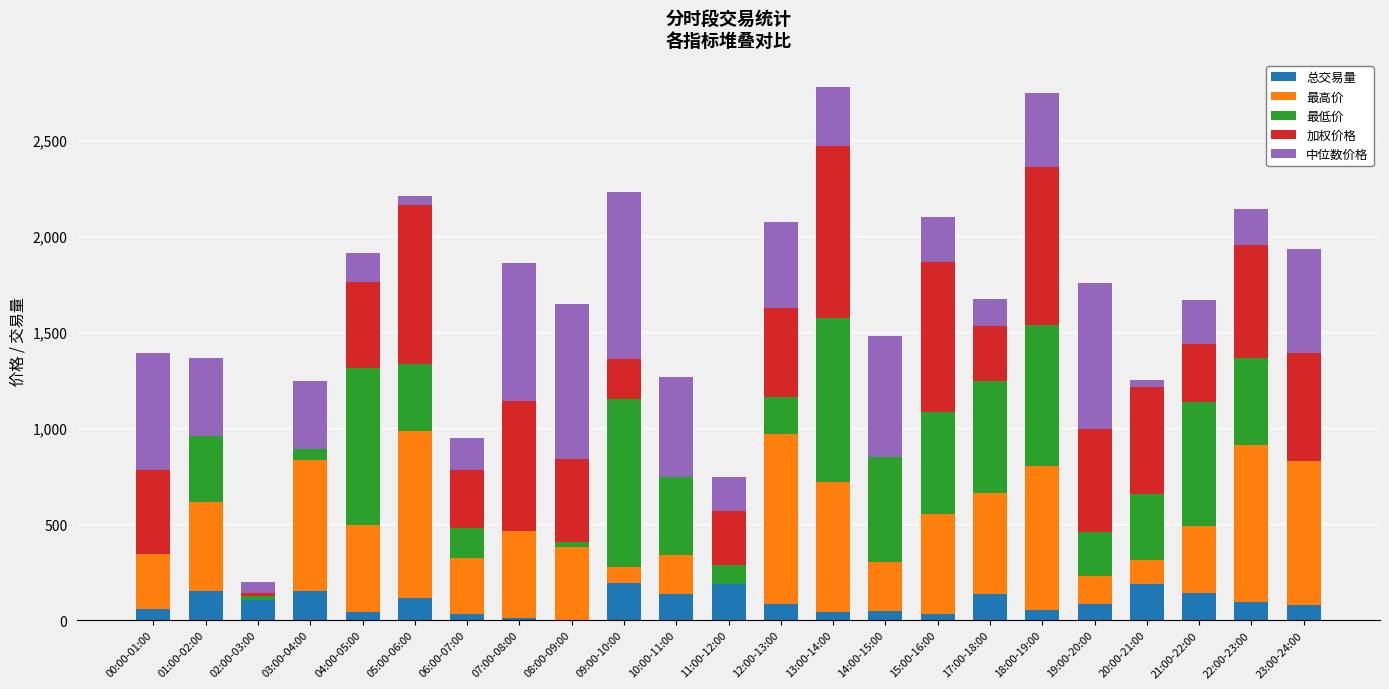

What is the total value across all series at 19:00-20:00?

1755.2